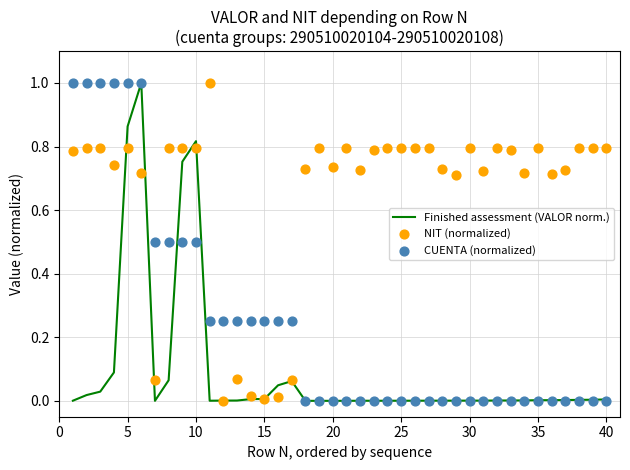

True or false: Finished assessment (VALOR norm.) has a value of 0.0 at 35.

True